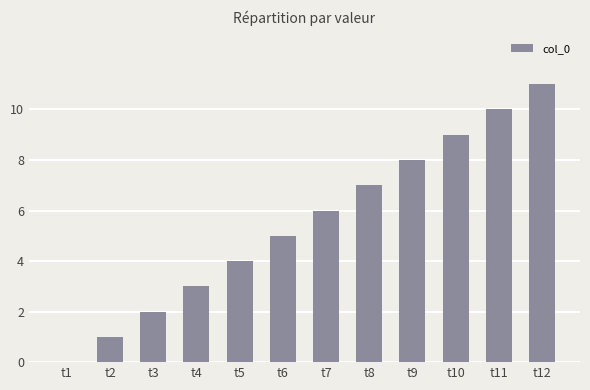

What is the change in value from t6 to t11?

+5